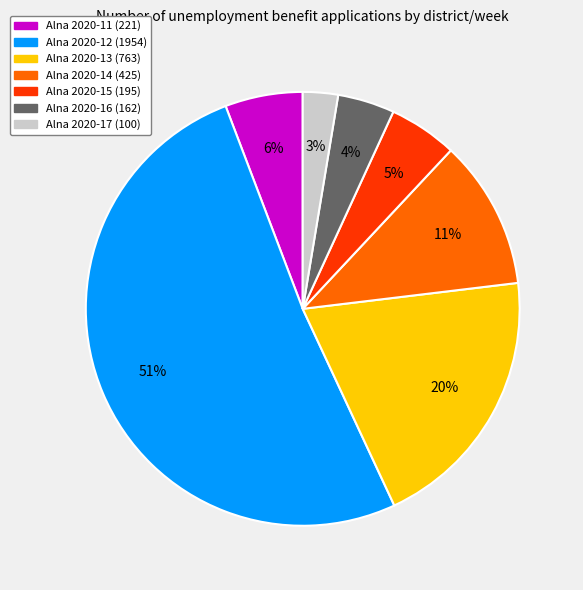

Is there a majority slice in this chart?

Yes